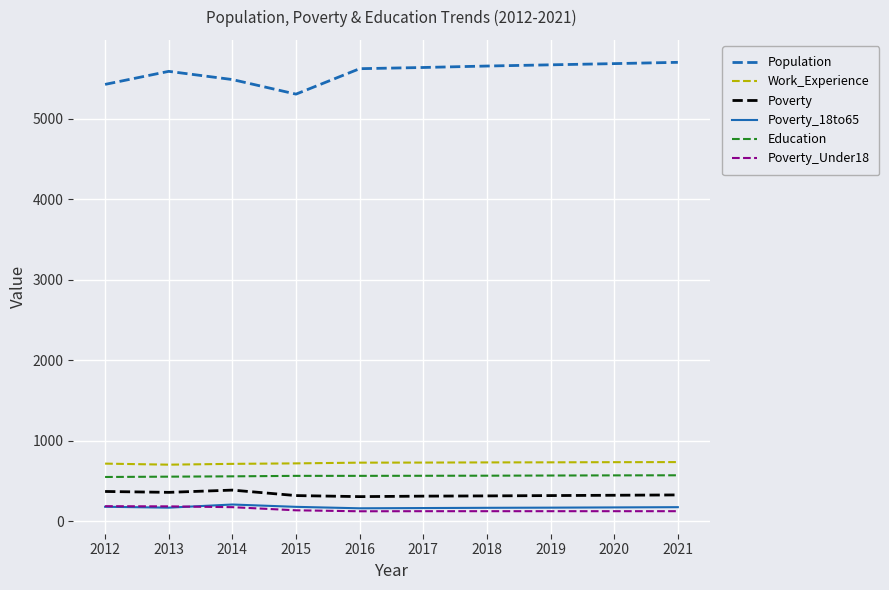

The value of Education at 2012 is 547. True or false?

True